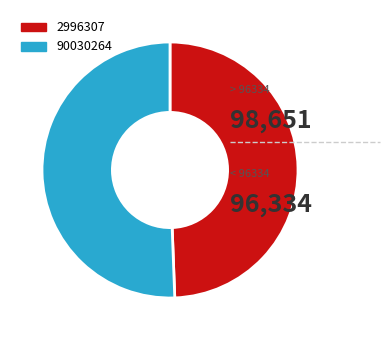

Is the sum of 90030264 and 2996307 greater than half?

Yes